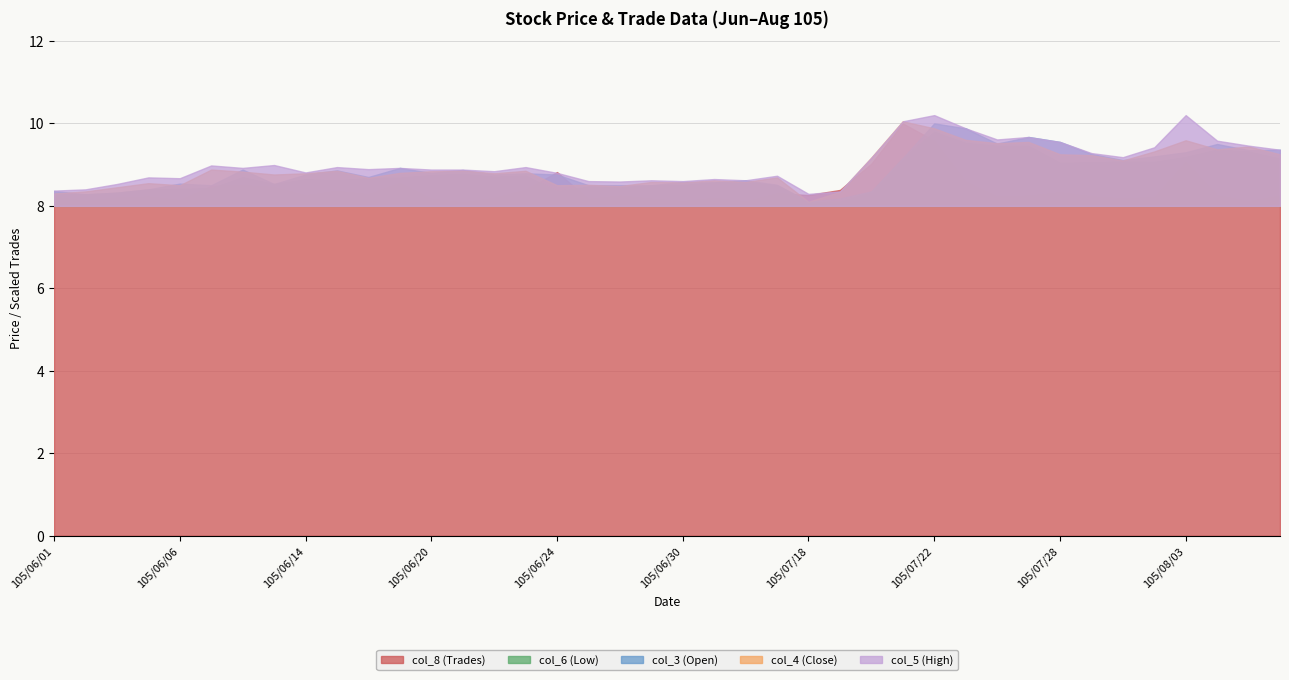

What value does the col_3 (Open) series have at 105/08/02?

9.2